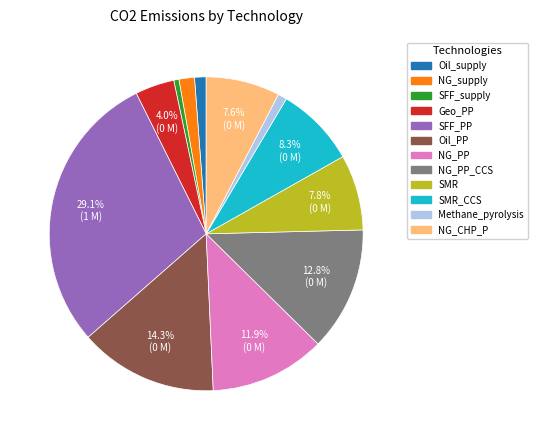

Is the sum of Methane_pyrolysis and Oil_supply greater than half?

No